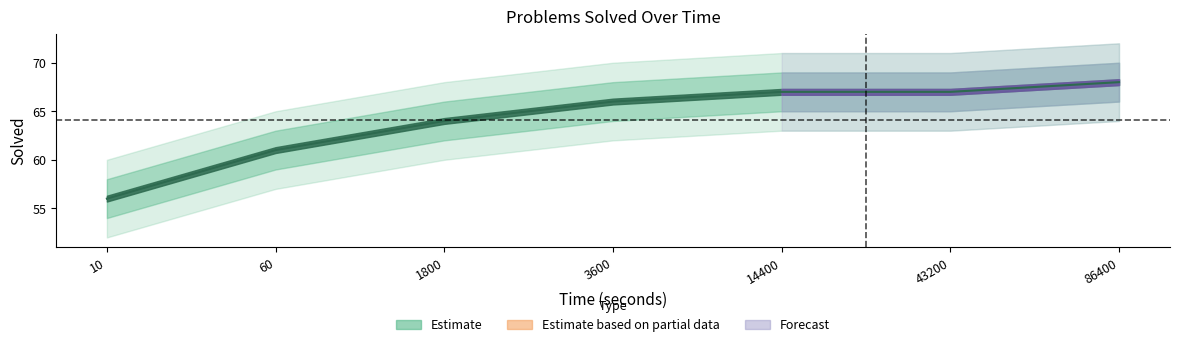

True or false: the data shows 36 at 60.

False